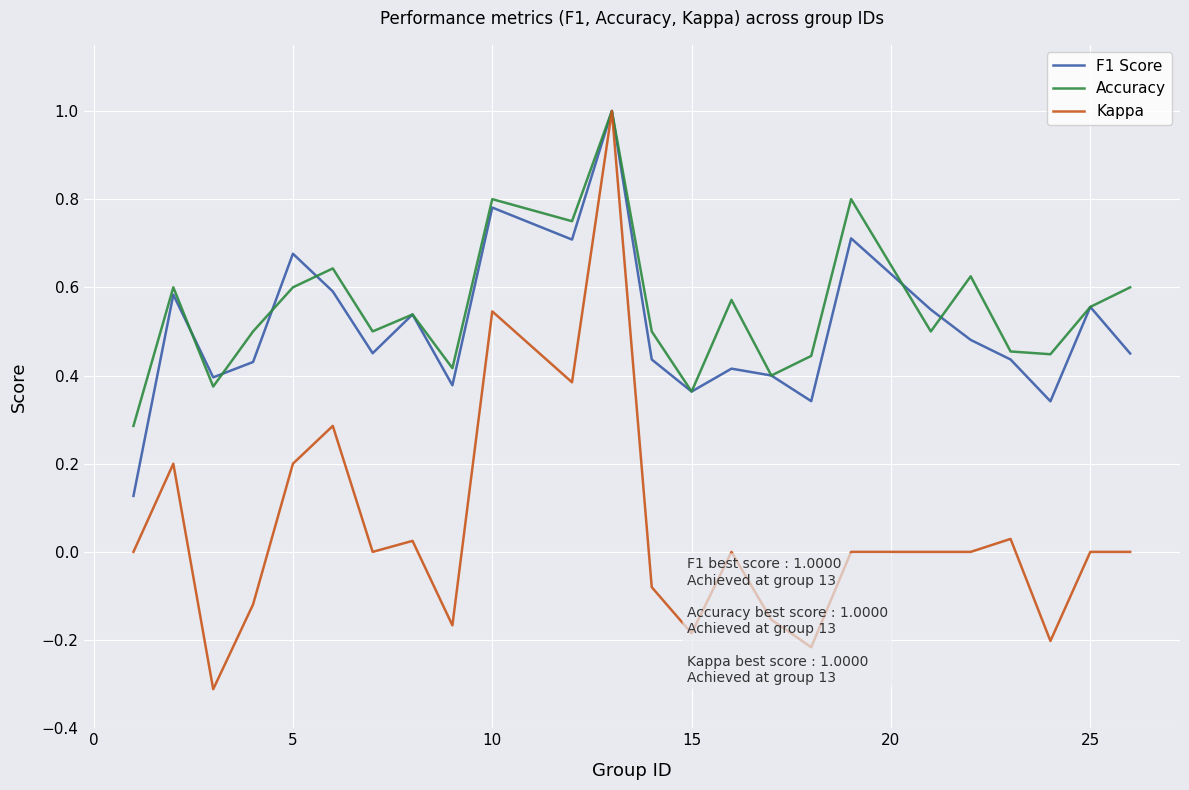

Which series has the largest total across all categories?

Accuracy